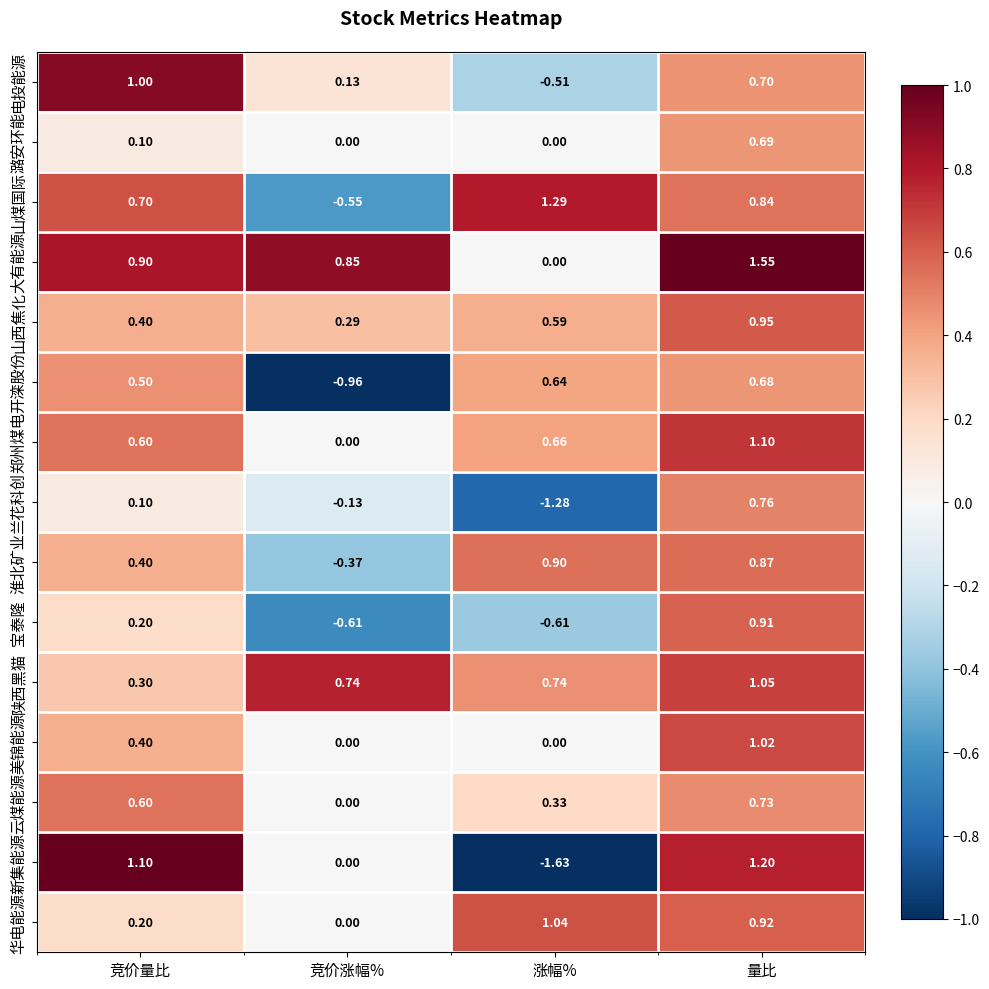

Which category has the highest value across all series?

量比